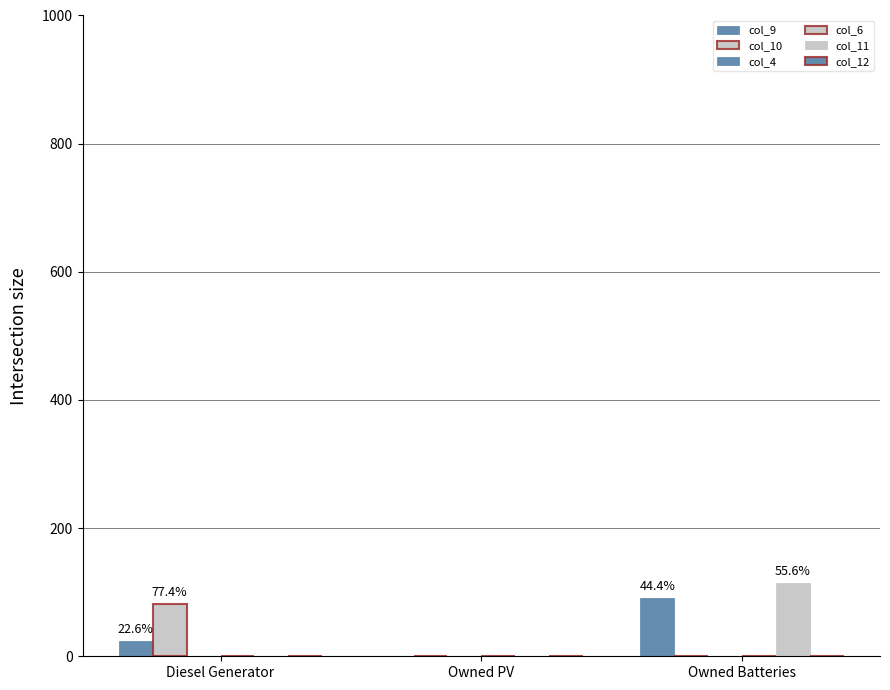

At how many categories does at least one series exceed 85?

1